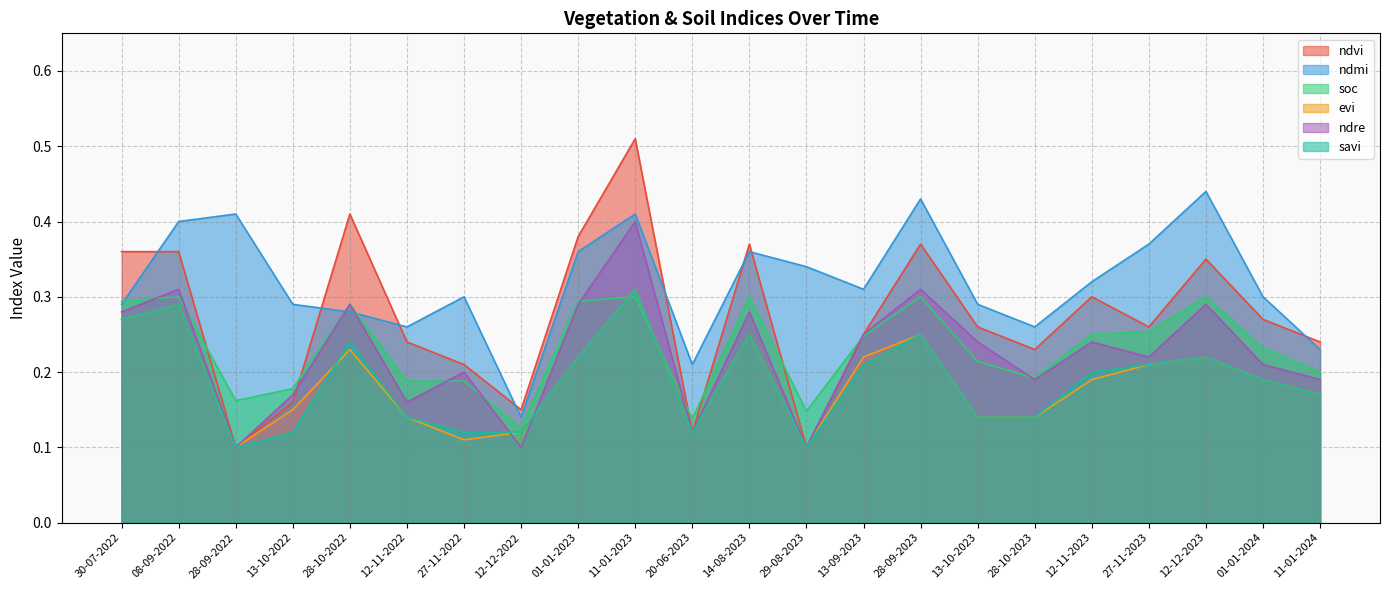

List the labels in order of ndvi value, largest first.

11-01-2023, 28-10-2022, 01-01-2023, 14-08-2023, 28-09-2023, 30-07-2022, 08-09-2022, 12-12-2023, 12-11-2023, 01-01-2024, 13-10-2023, 27-11-2023, 13-09-2023, 12-11-2022, 11-01-2024, 28-10-2023, 27-11-2022, 13-10-2022, 12-12-2022, 20-06-2023, 28-09-2022, 29-08-2023